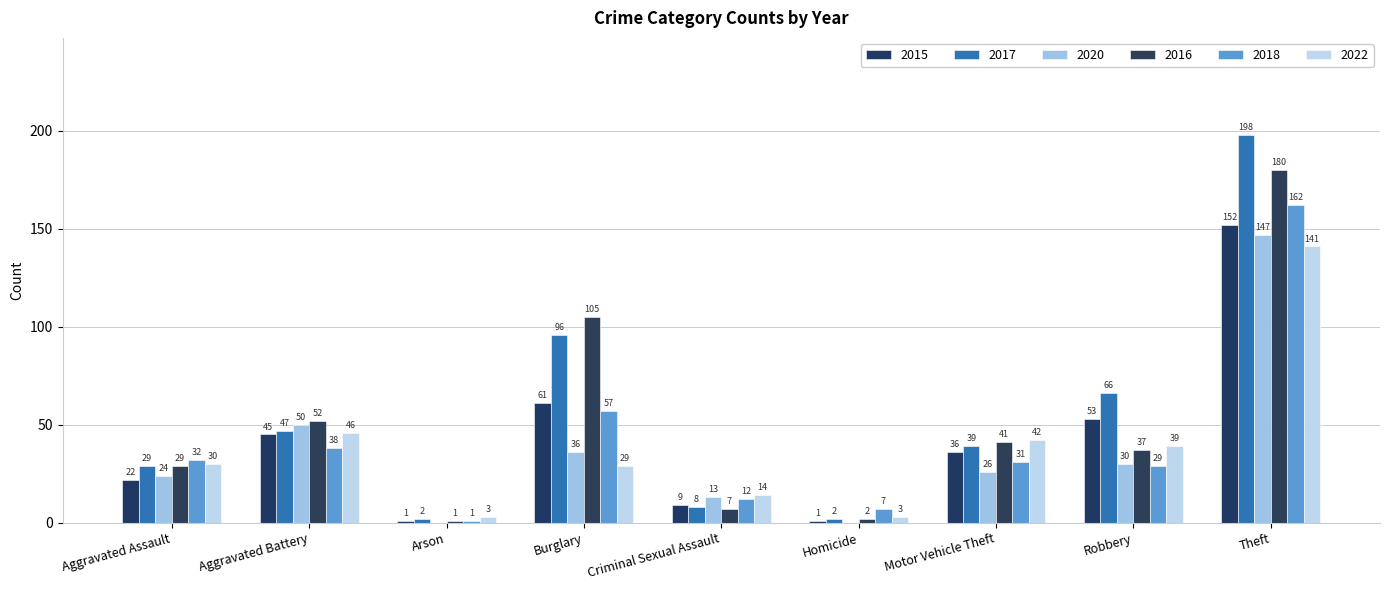

Rank the series at Homicide from highest to lowest value.

2018, 2022, 2017, 2016, 2015, 2020